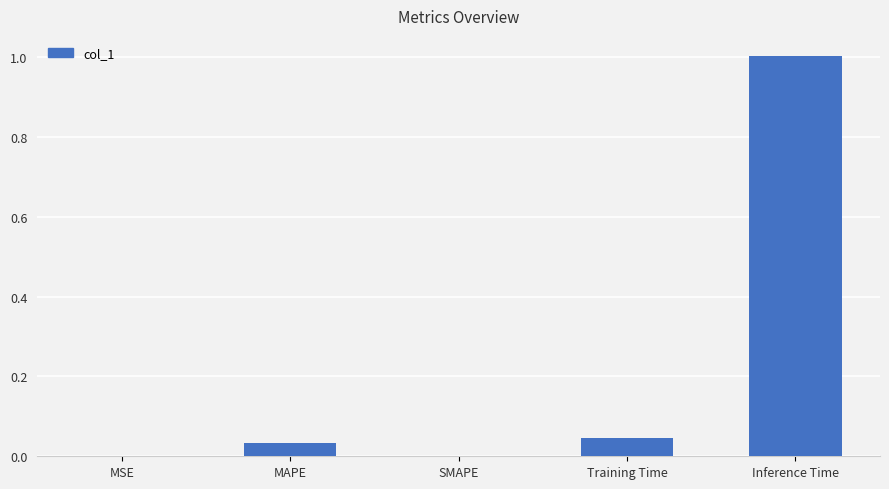

Read the value at Inference Time.

1.0